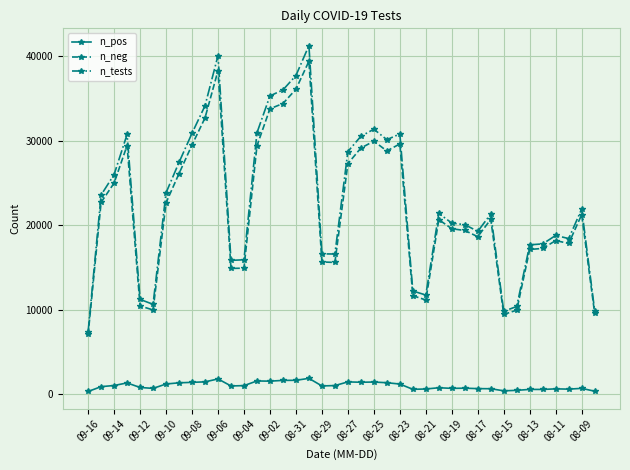

True or false: n_pos and n_tests intersect in this chart.

False